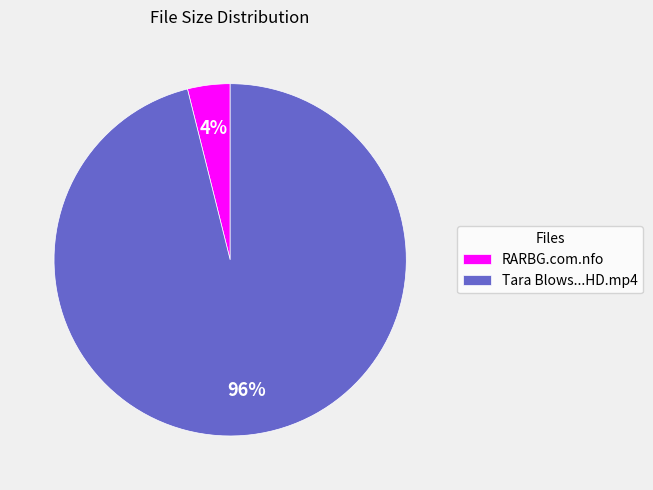

Does any single category account for the majority?

Yes